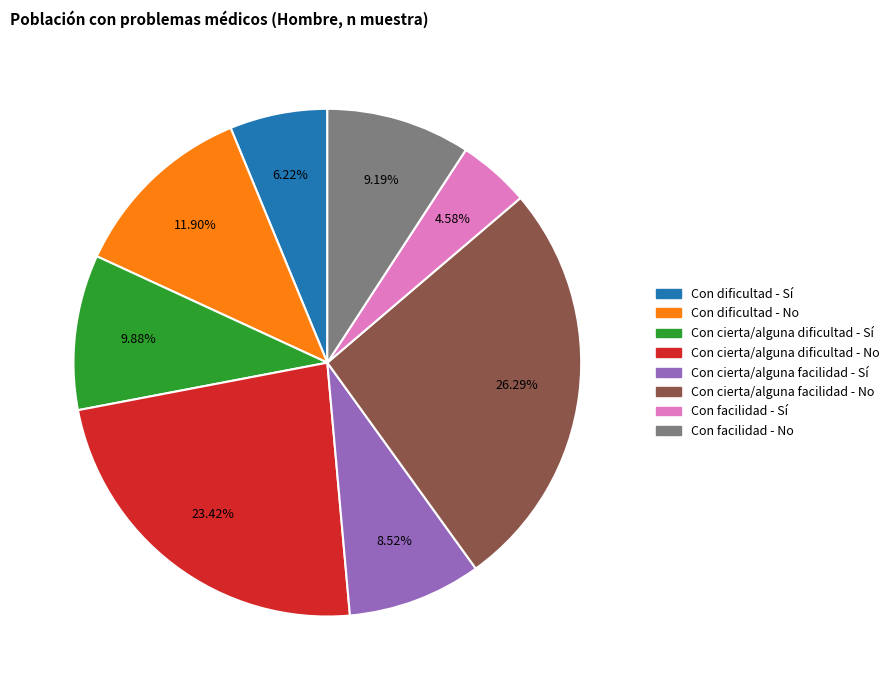

Count the number of slices in the pie.

8